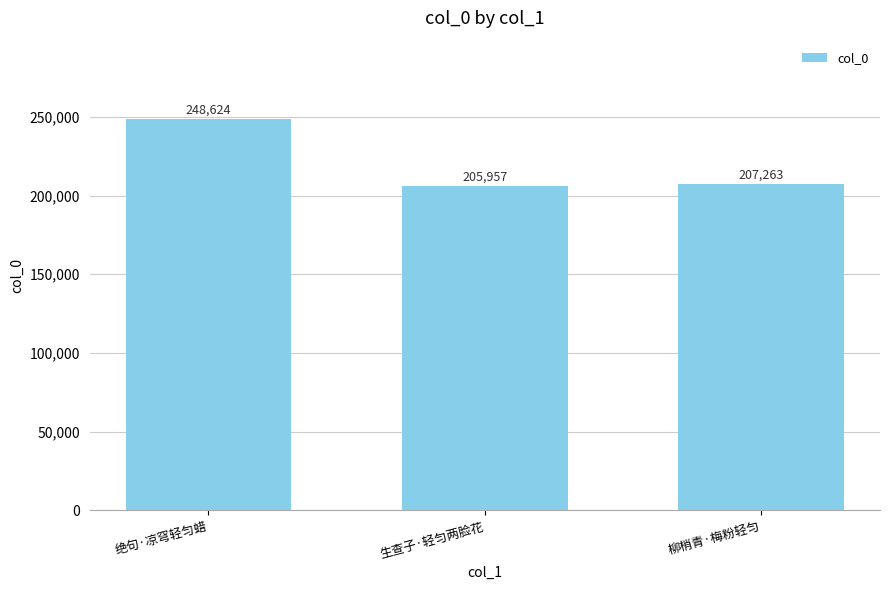

The value at 生查子·轻匀两脸花 is 57541. True or false?

False